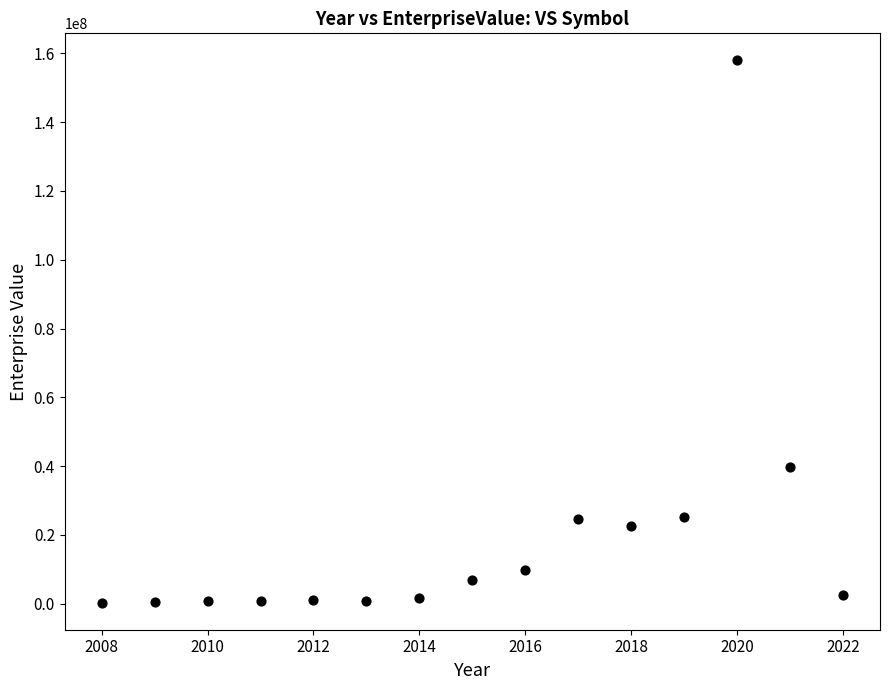

What Y value in the scatter plot is closest to 79126790?

39727056.7